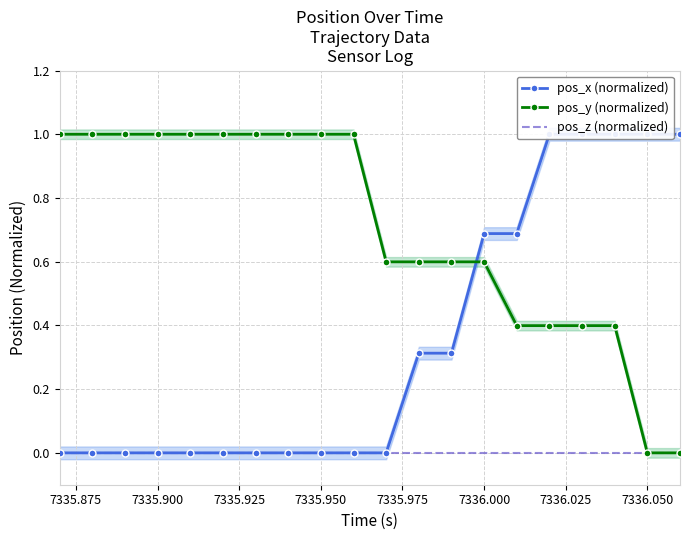

Reading right to left, what are all the values shown in this chart?

pos_x (normalized): 1.0	1.0	1.0	1.0	1.0	0.7	0.7	0.3	0.3	0.0	0.0	0.0	0.0	0.0	0.0	0.0	0.0	0.0	0.0	0.0
pos_y (normalized): 0.0	0.0	0.4	0.4	0.4	0.4	0.6	0.6	0.6	0.6	1.0	1.0	1.0	1.0	1.0	1.0	1.0	1.0	1.0	1.0
pos_z (normalized): 0.0	0.0	0.0	0.0	0.0	0.0	0.0	0.0	0.0	0.0	0.0	0.0	0.0	0.0	0.0	0.0	0.0	0.0	0.0	0.0